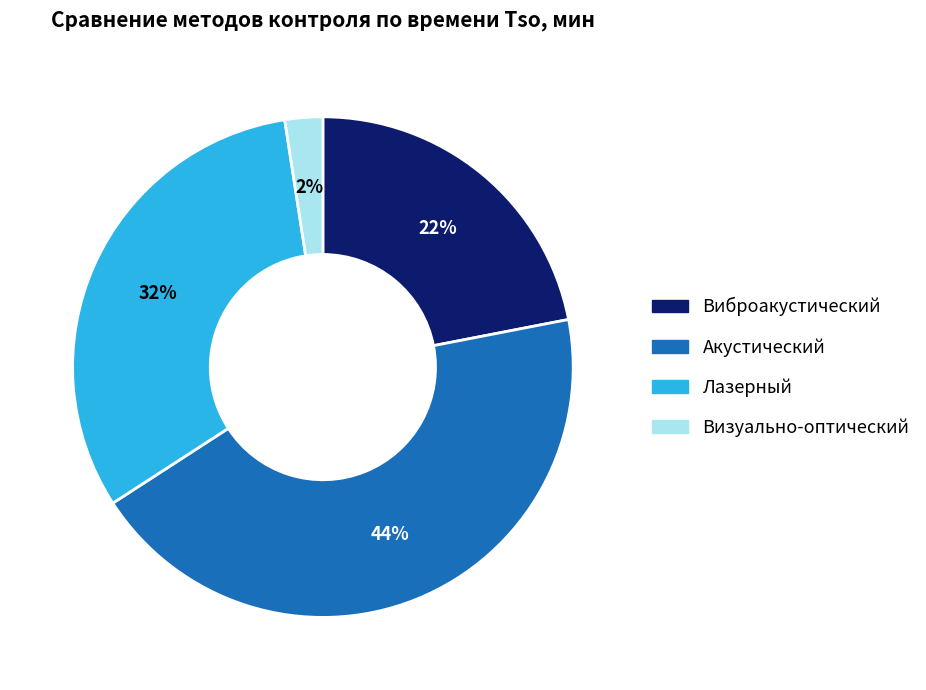

Does Визуально-оптический represent more than half of the total?

No